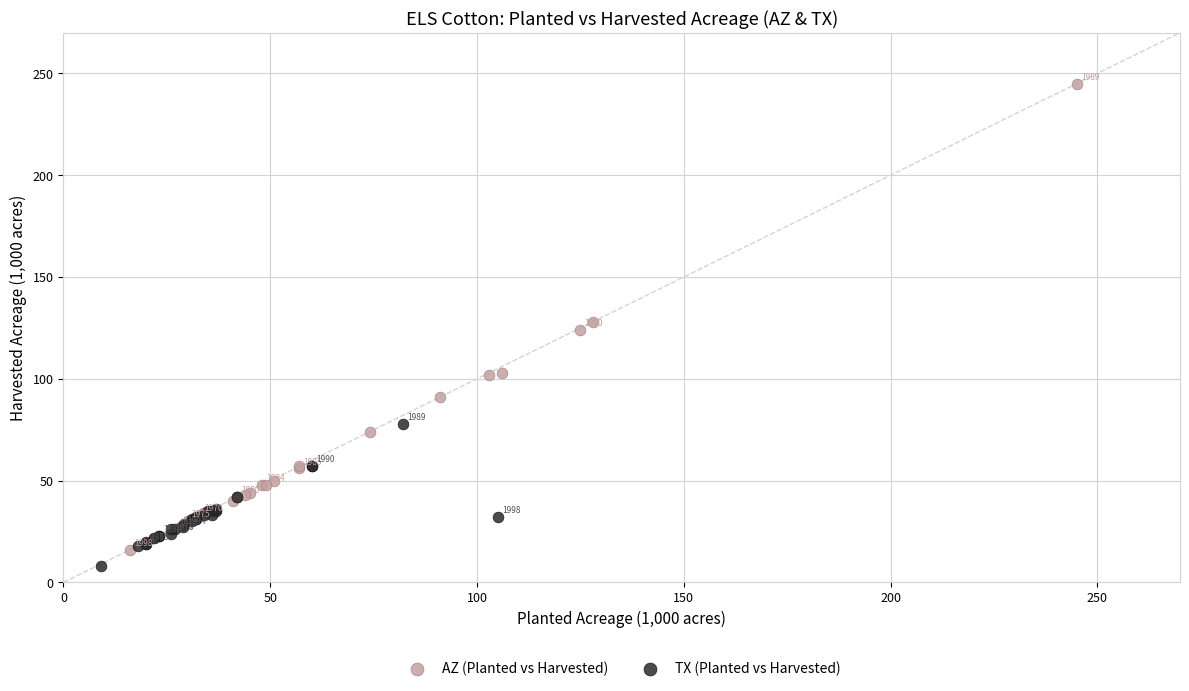

What are all the series names shown in the legend?

AZ (Planted vs Harvested), TX (Planted vs Harvested)